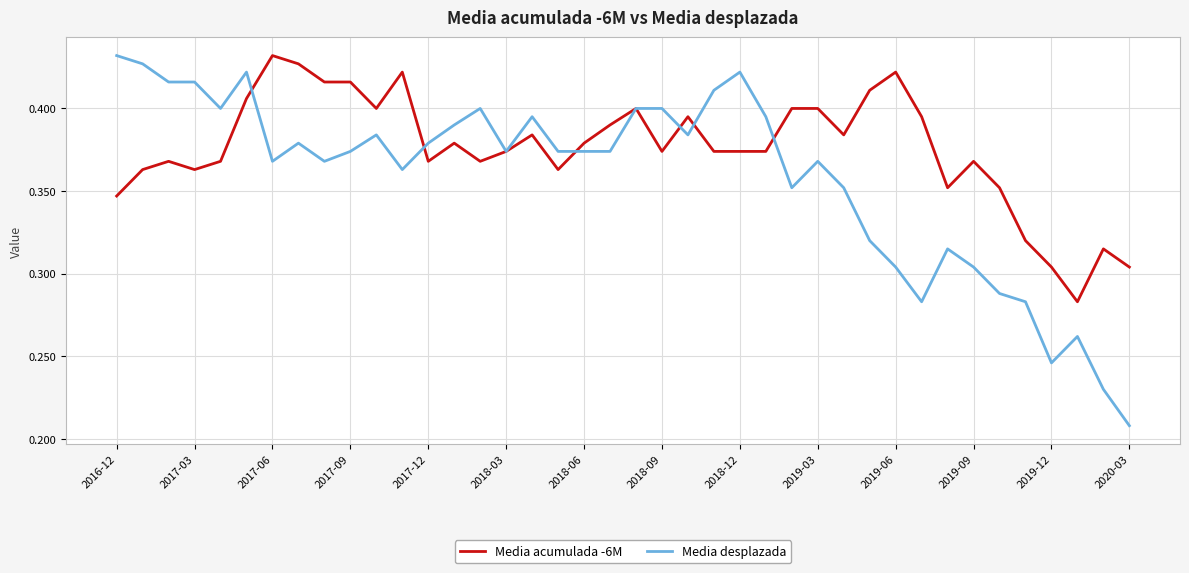

Which series has the largest total across all categories?

Media acumulada -6M